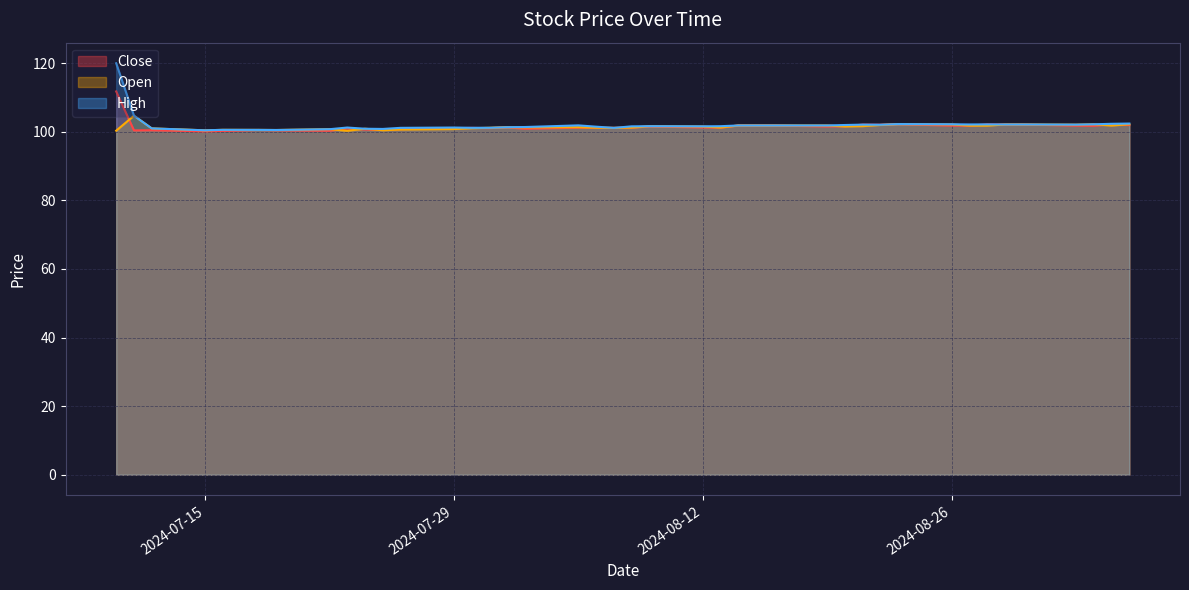

Rank the series by their average value, from lowest to highest.

Open, Close, High